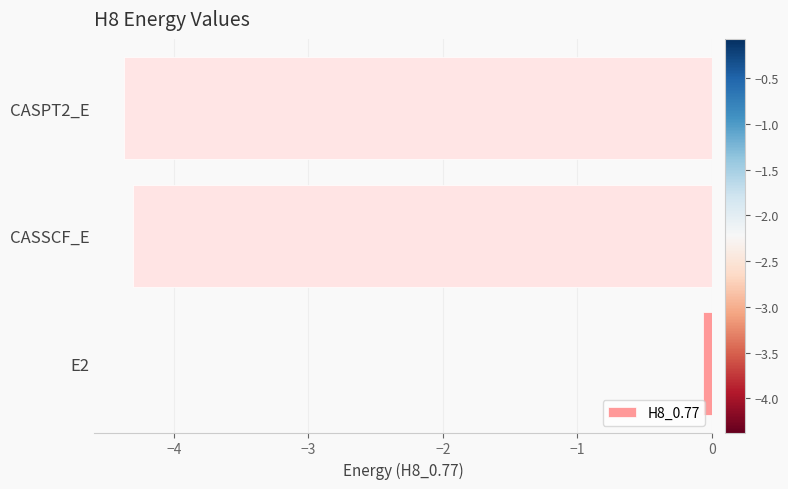

Does the chart contain stacked bars?

No